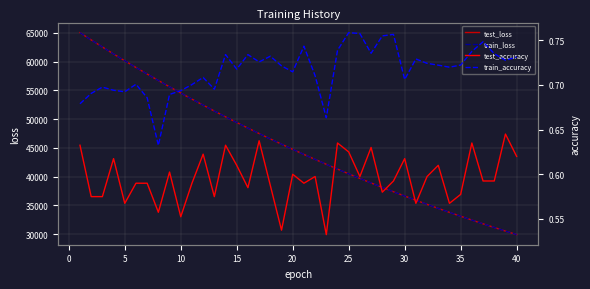

Which series has the largest range (max minus min)?

test_loss